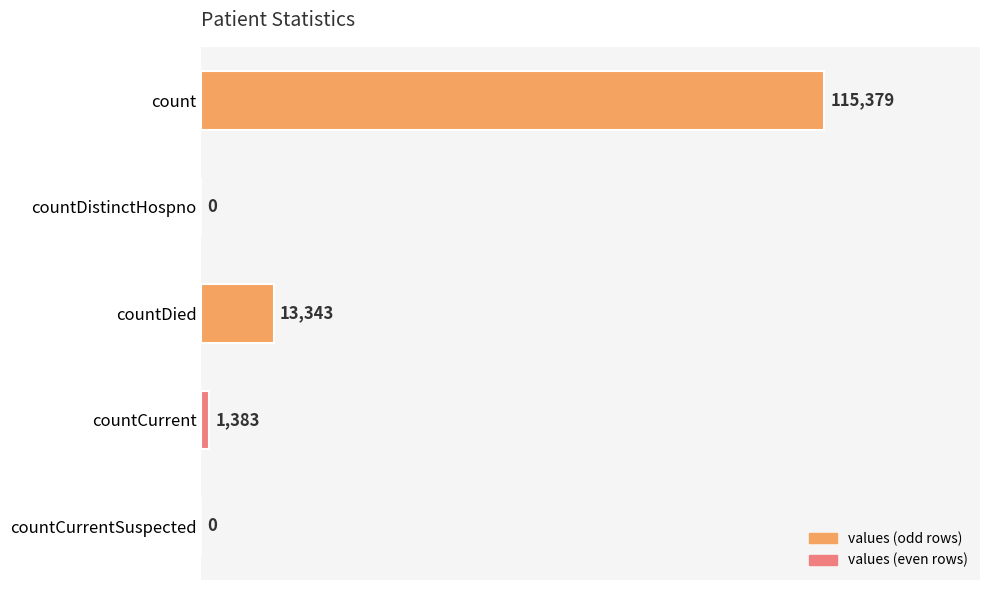

Reading top to bottom, what are all the values shown in this chart?

count=115379	countDistinctHospno=0	countDied=13343	countCurrent=1383	countCurrentSuspected=0